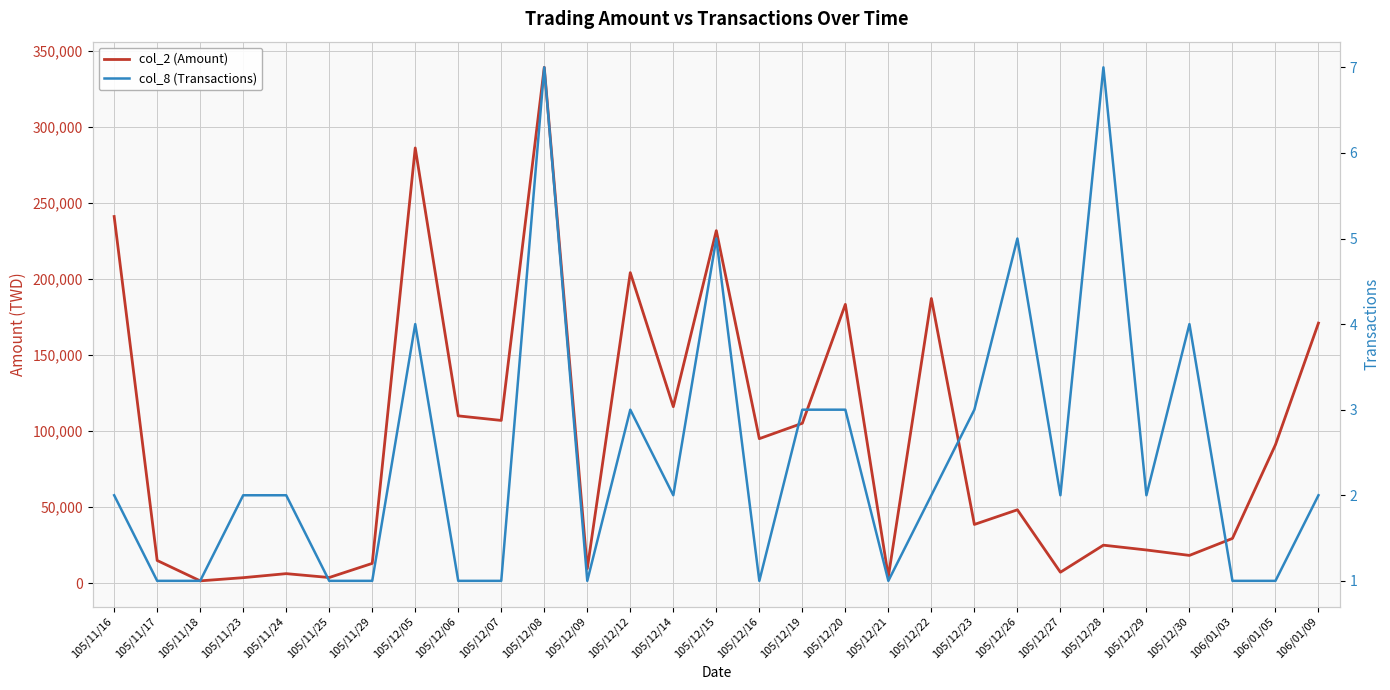

List the labels in order of col_8 (Transactions) value, largest first.

105/12/08, 105/12/28, 105/12/15, 105/12/26, 105/12/05, 105/12/30, 105/12/12, 105/12/19, 105/12/20, 105/12/23, 105/11/16, 105/11/23, 105/11/24, 105/12/14, 105/12/22, 105/12/27, 105/12/29, 106/01/09, 105/11/17, 105/11/18, 105/11/25, 105/11/29, 105/12/06, 105/12/07, 105/12/09, 105/12/16, 105/12/21, 106/01/03, 106/01/05